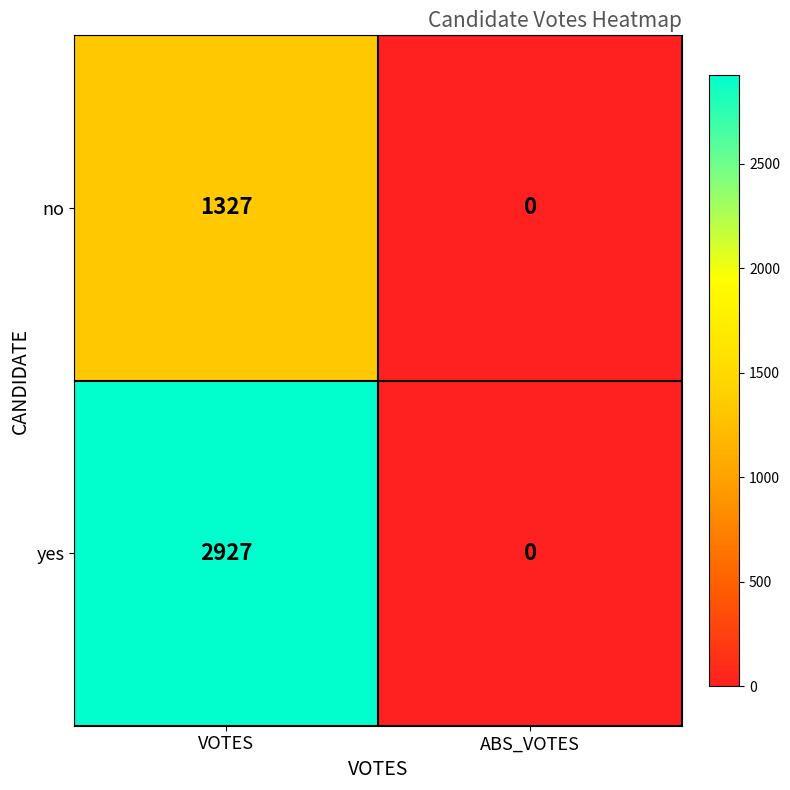

The no series shows -529 at ABS_VOTES. True or false?

False